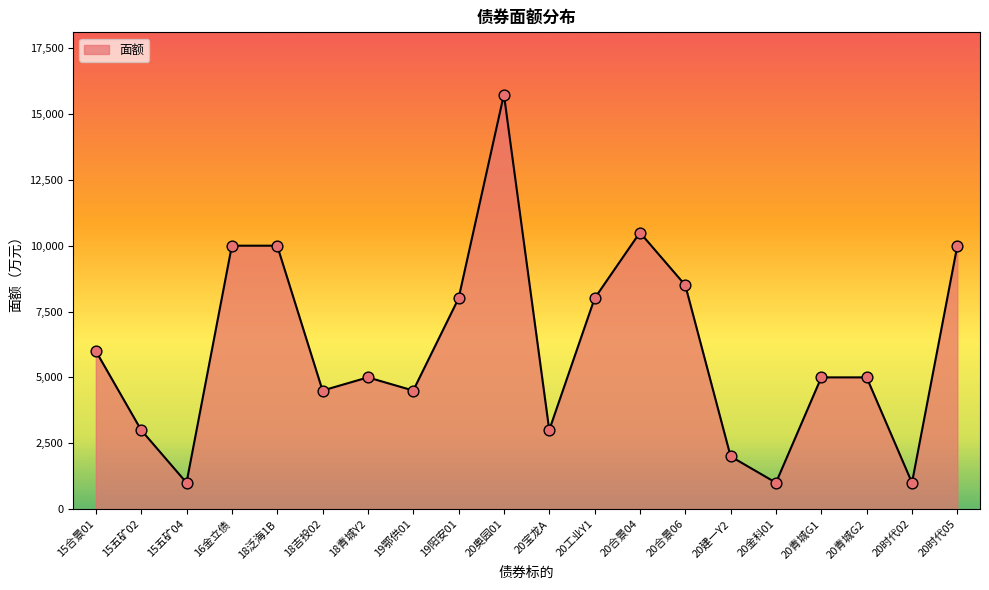

What is the ratio of the value at 20建一Y2 to the value at 15合景01?

0.3